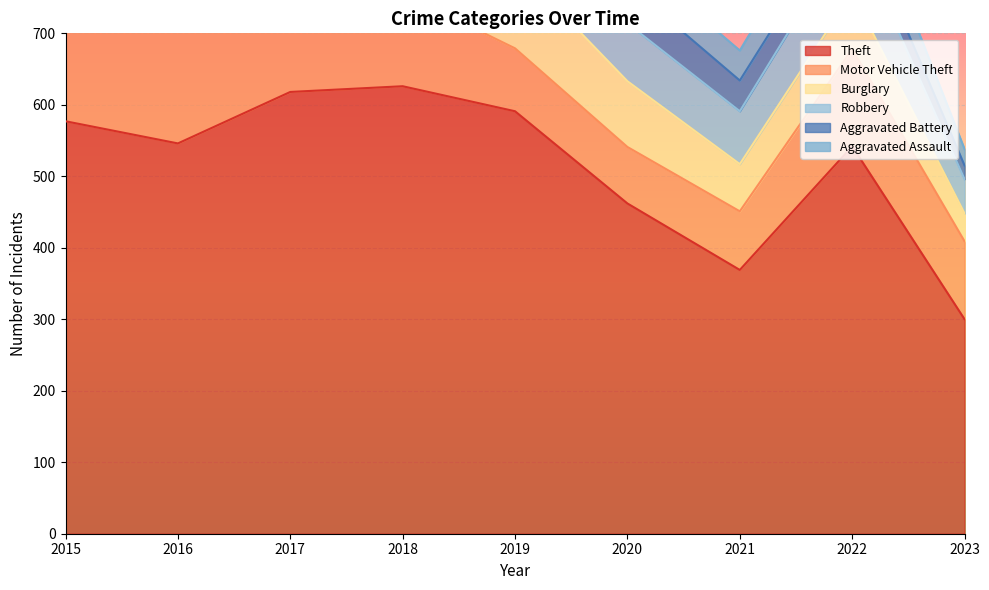

At which category does the chart reach its peak across all series?

2018